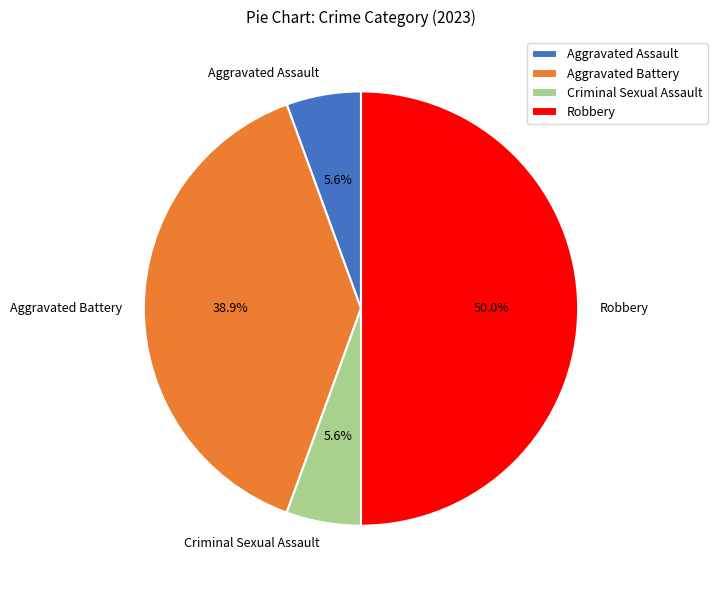

To the nearest percent, what is the average slice percentage?

25%